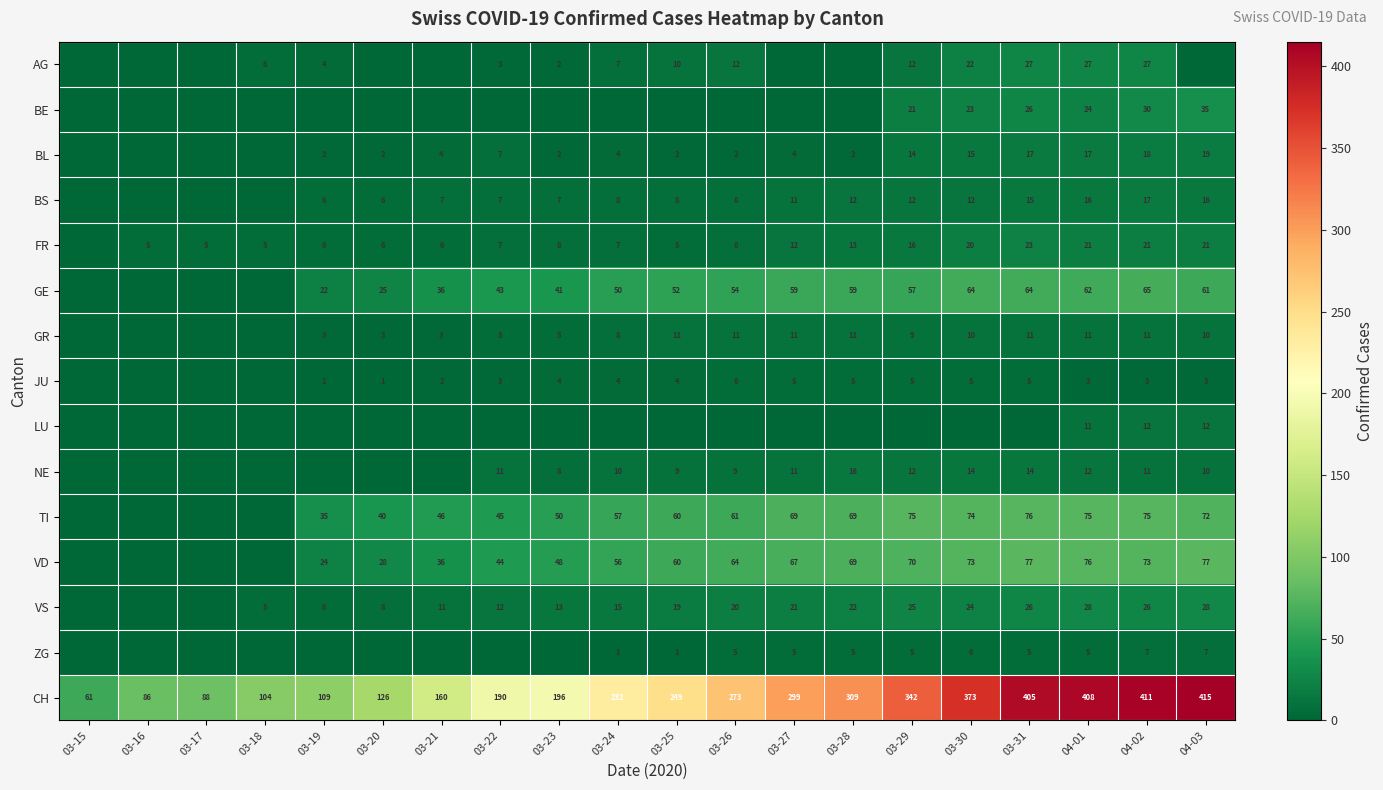

Which category has the lowest value in the CH series?

03-15